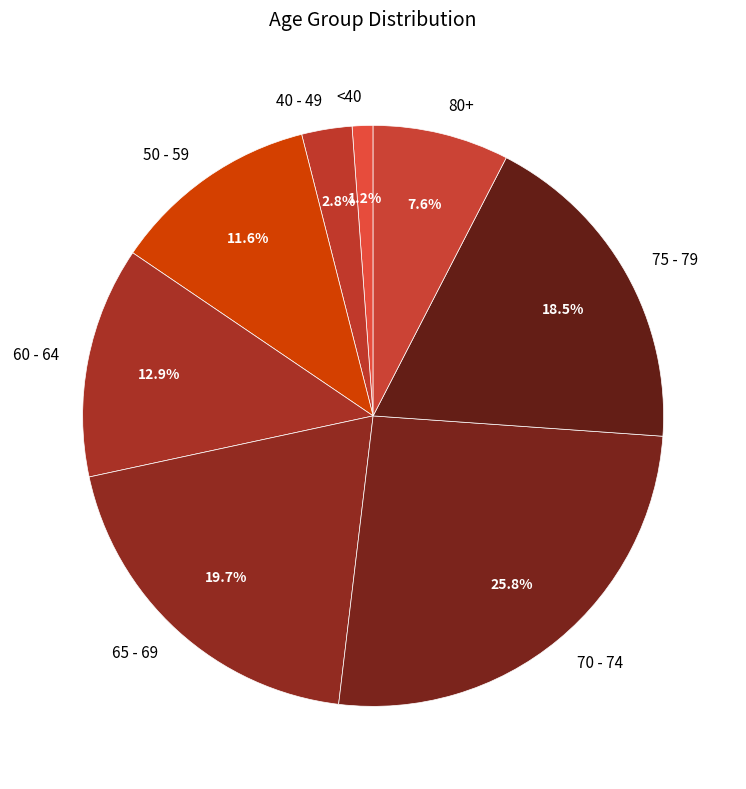

Count the number of slices in the pie.

8